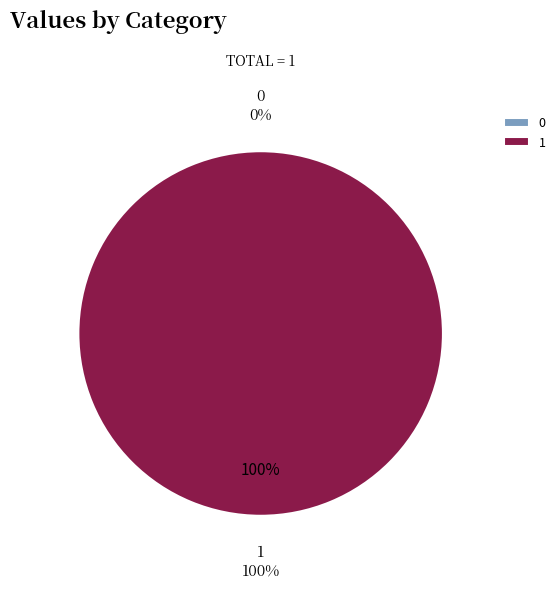

The 1 slice represents 99% of the pie. True or false?

False